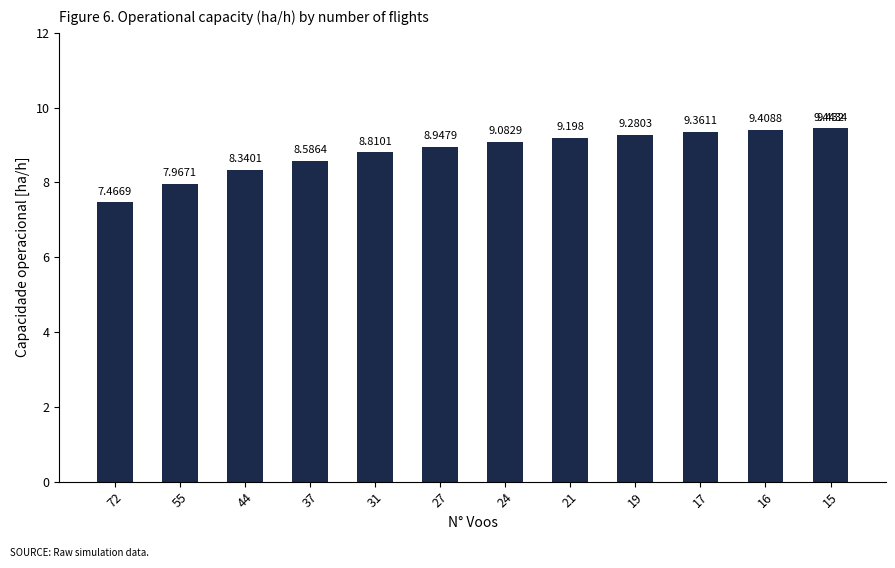

What is the sum of the values at 37 and 27?

17.5